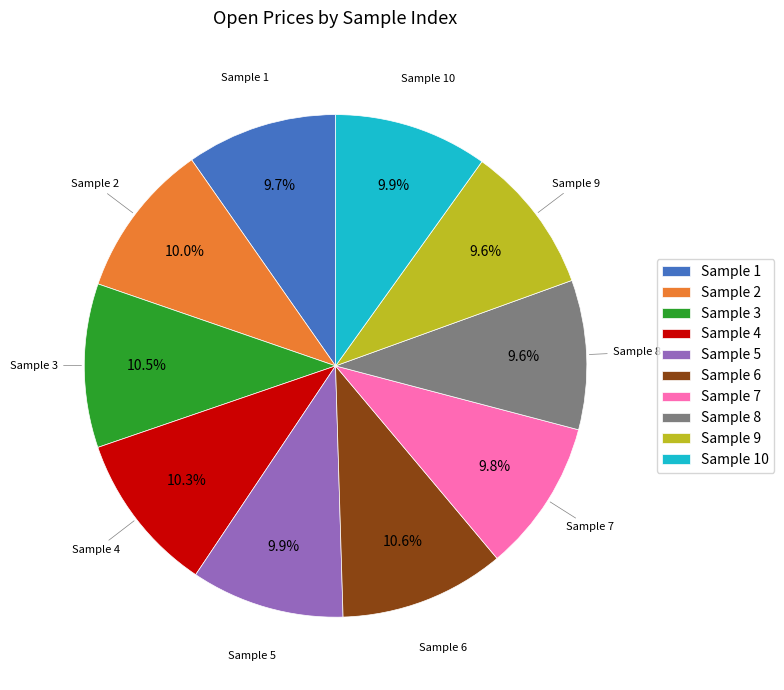

What portion of the pie excludes Sample 5?

90.1%